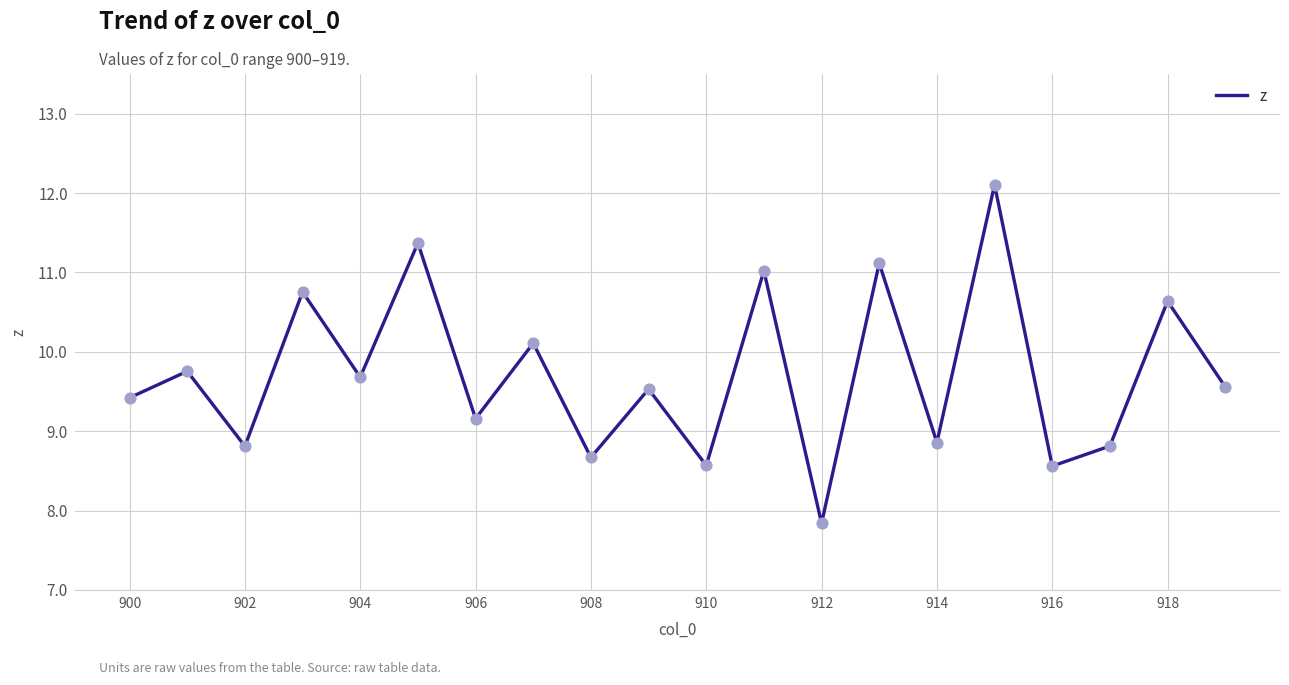

What is the greatest value displayed?

12.1